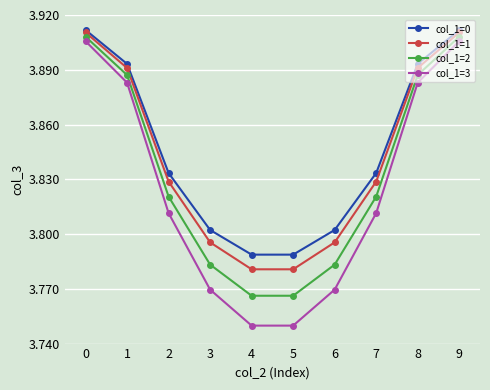

True or false: col_1=2 has more than 2 interior local peaks.

False